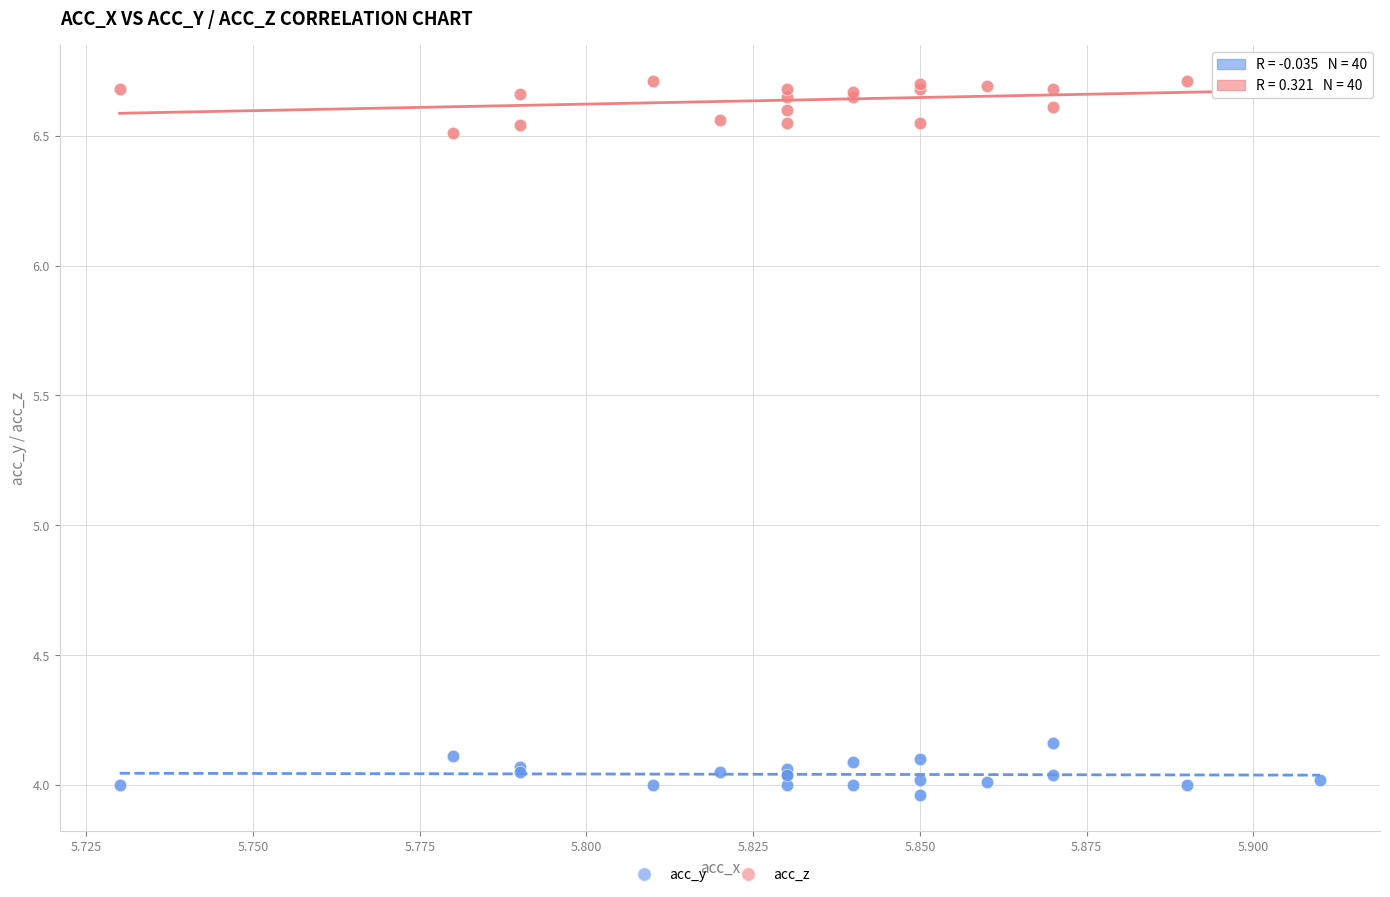

Which series reaches the minimum Y coordinate?

acc_y